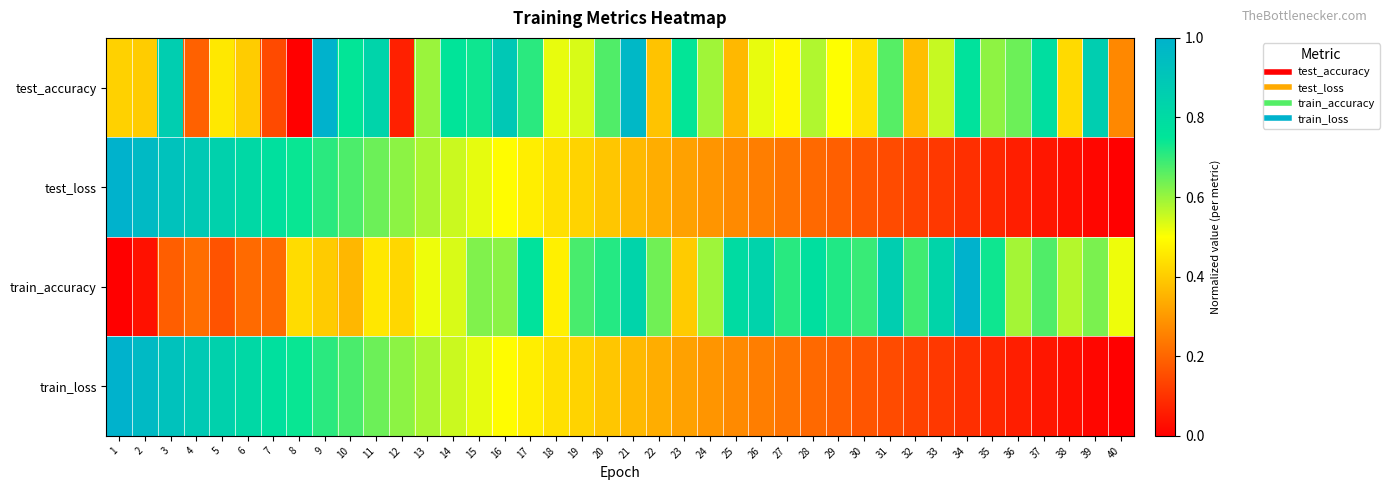

Which has a higher value, 36 or 34?

34